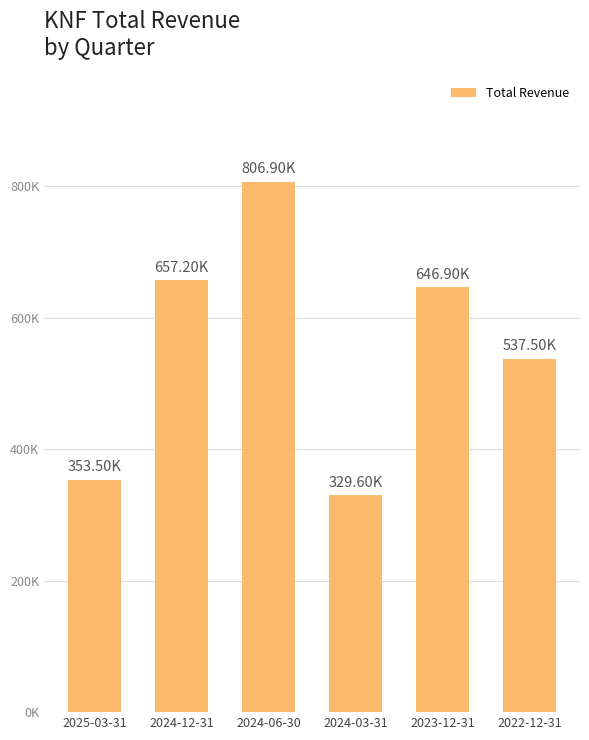

Reading left to right, transcribe all the data shown in this chart.

353500	657200	806900	329600	646900	537500